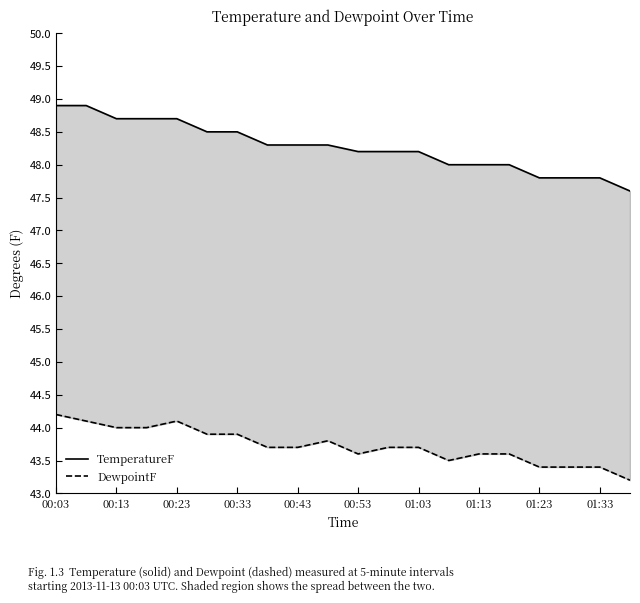

What is the average value of the TemperatureF series?

48.3